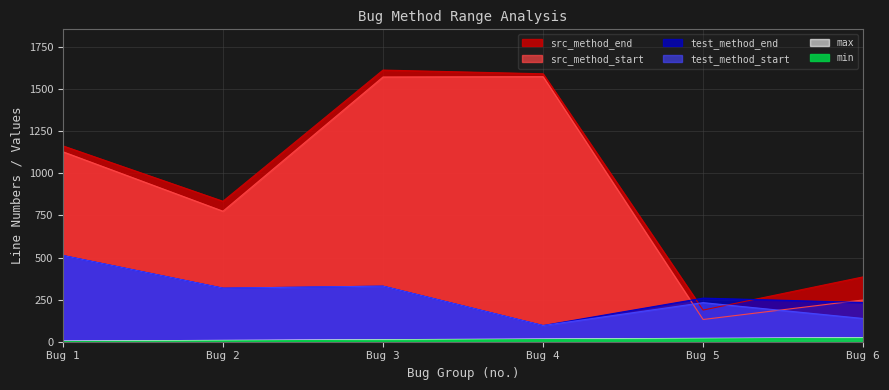

Which series has the largest total across all categories?

src_method_end